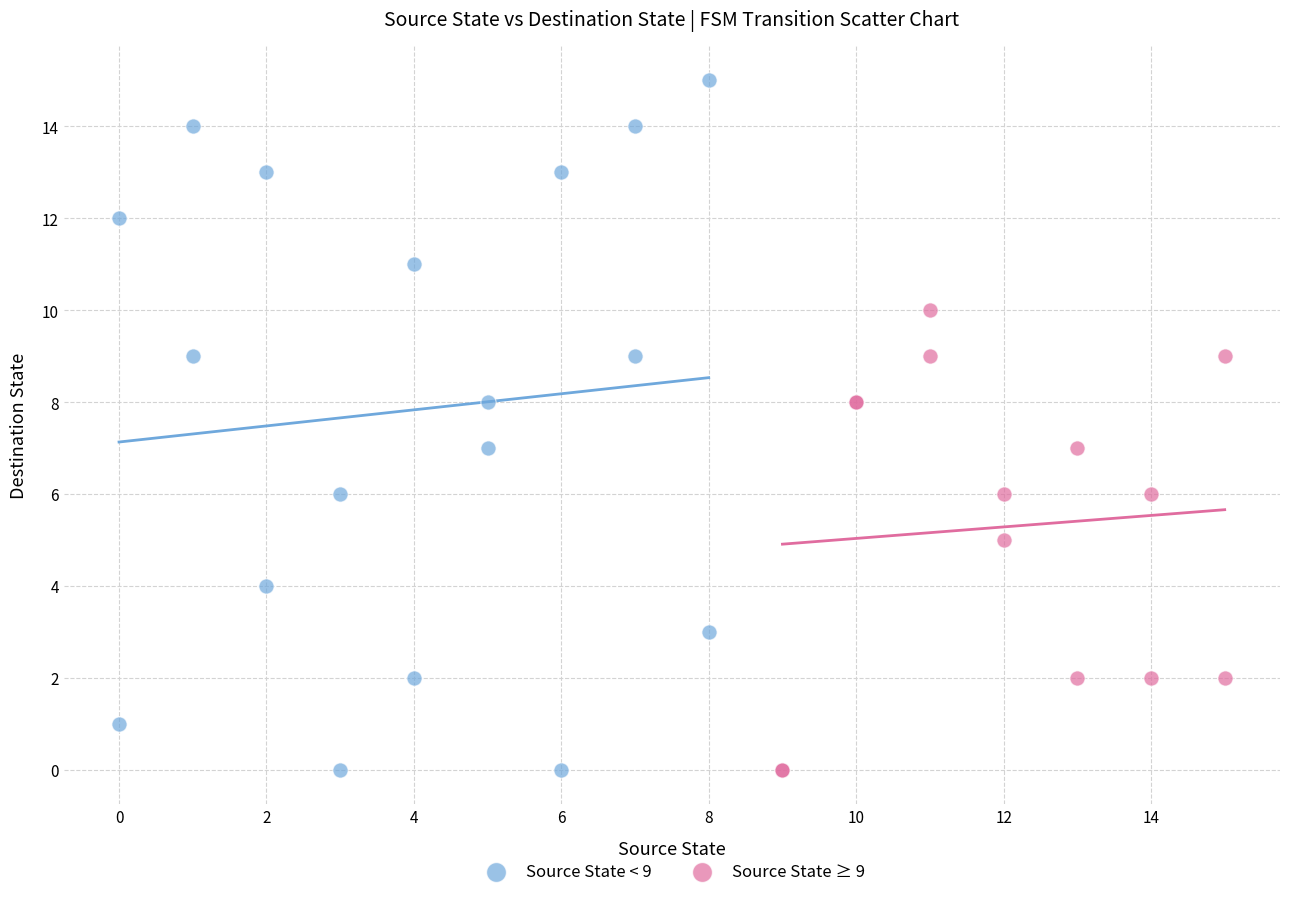

Which series reaches the maximum Y coordinate?

Source State < 9